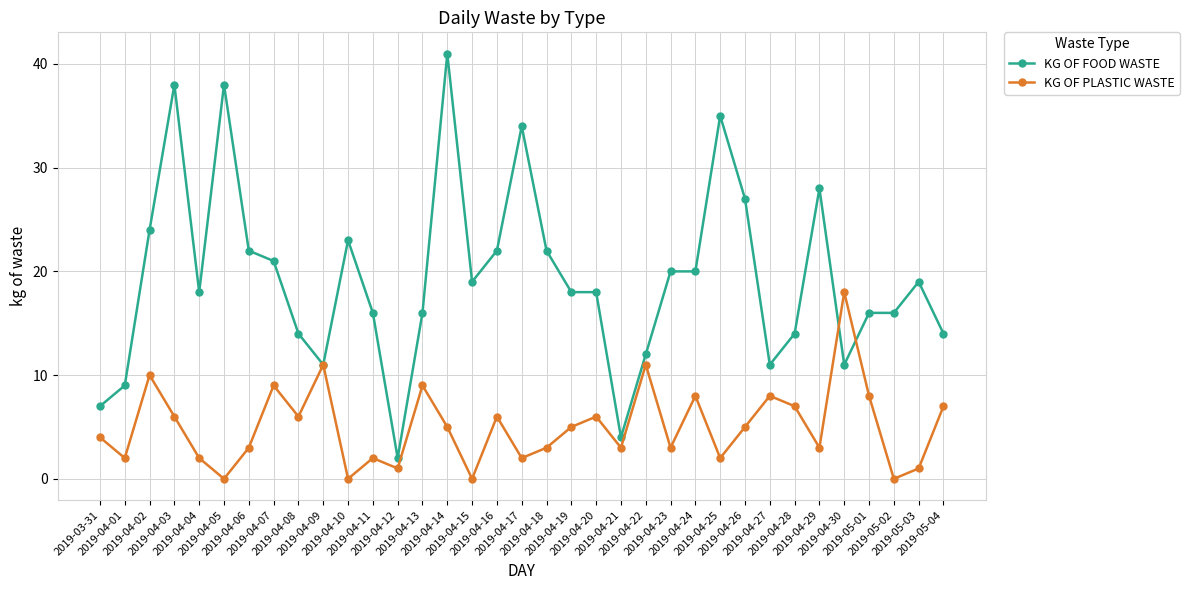

Which series has the widest spread of values?

KG OF FOOD WASTE